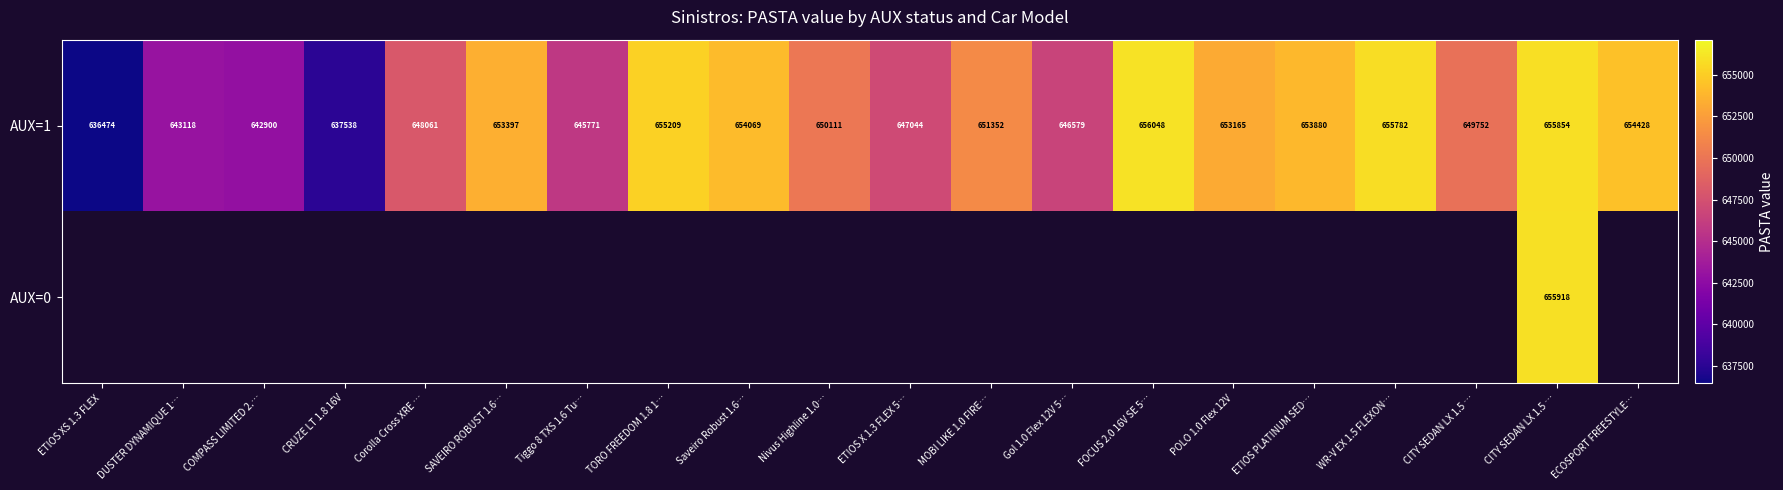

How many values in the AUX=1 series are below 651352?

10